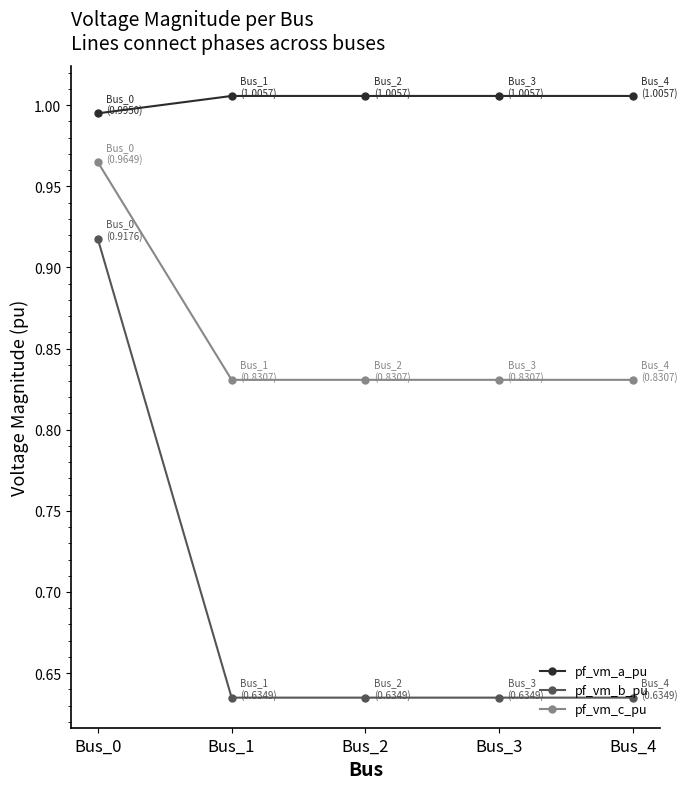

What is the difference between the highest and lowest values at Bus_1?

0.4